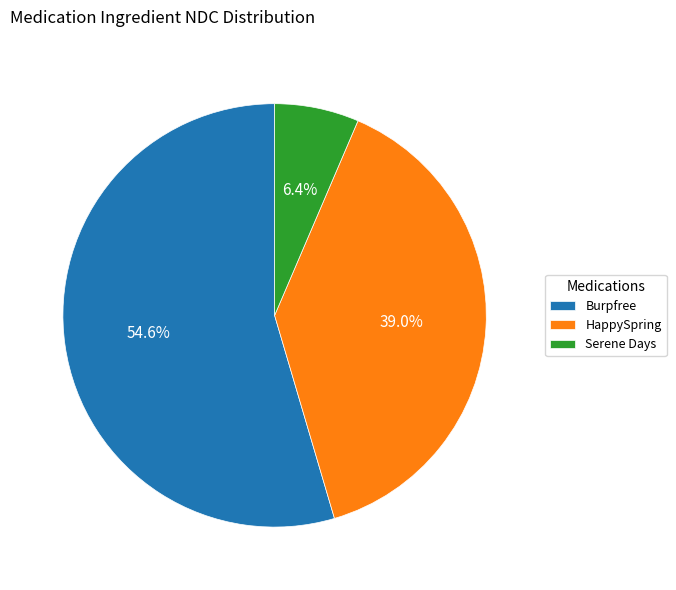

What is the largest slice in the pie chart?

Burpfree